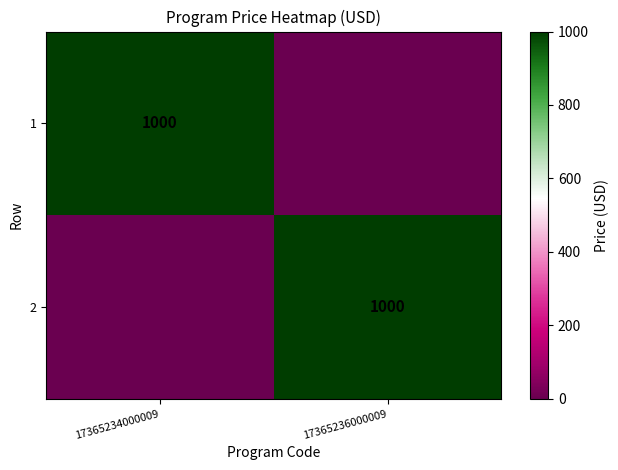

The value of 1 at 17365234000009 is 1000. True or false?

True